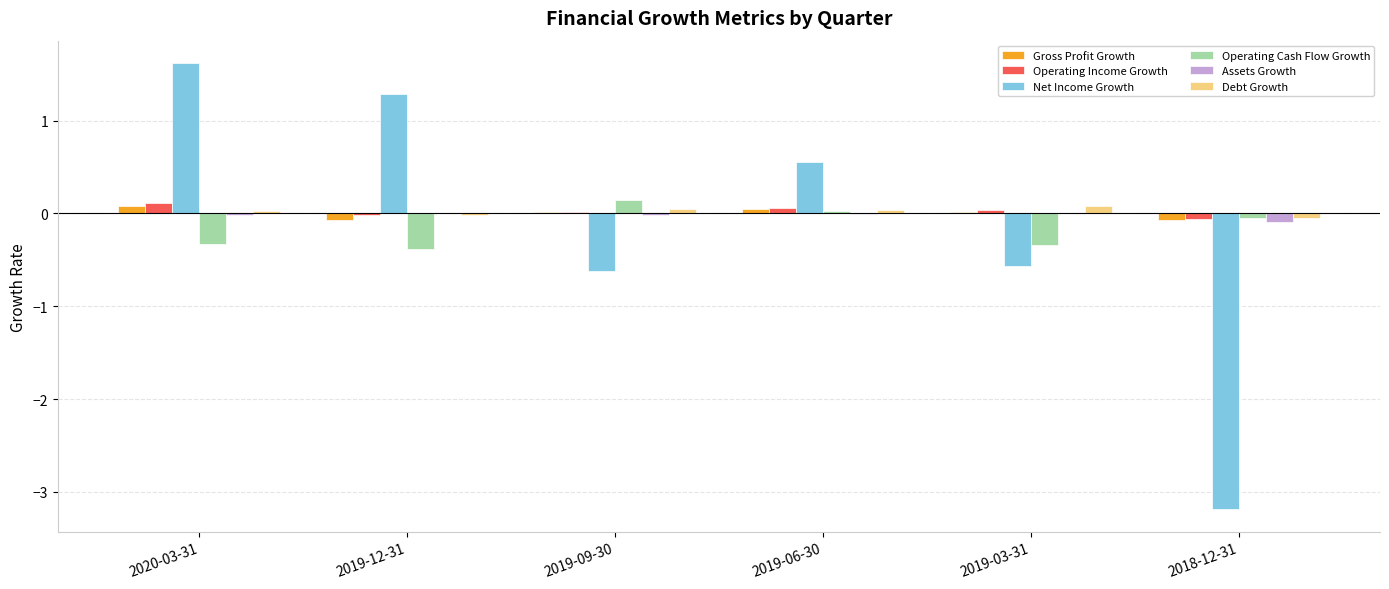

What is the greatest value displayed?

1.6